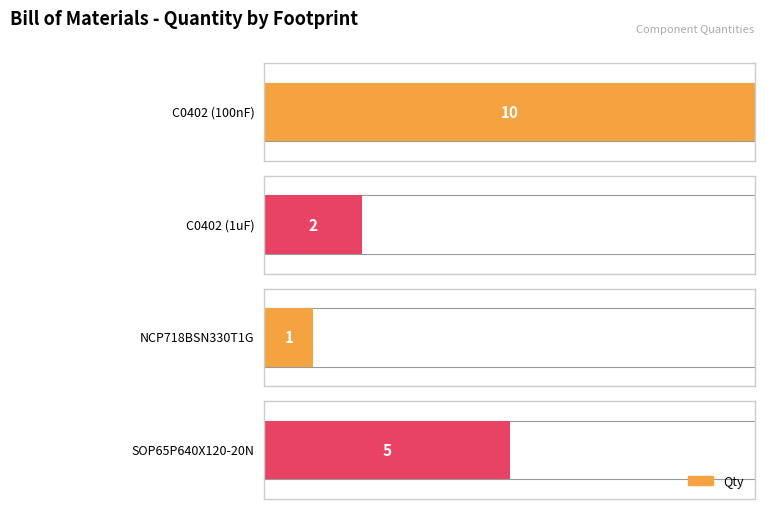

What position from the right is C0402 (1uF)?

3